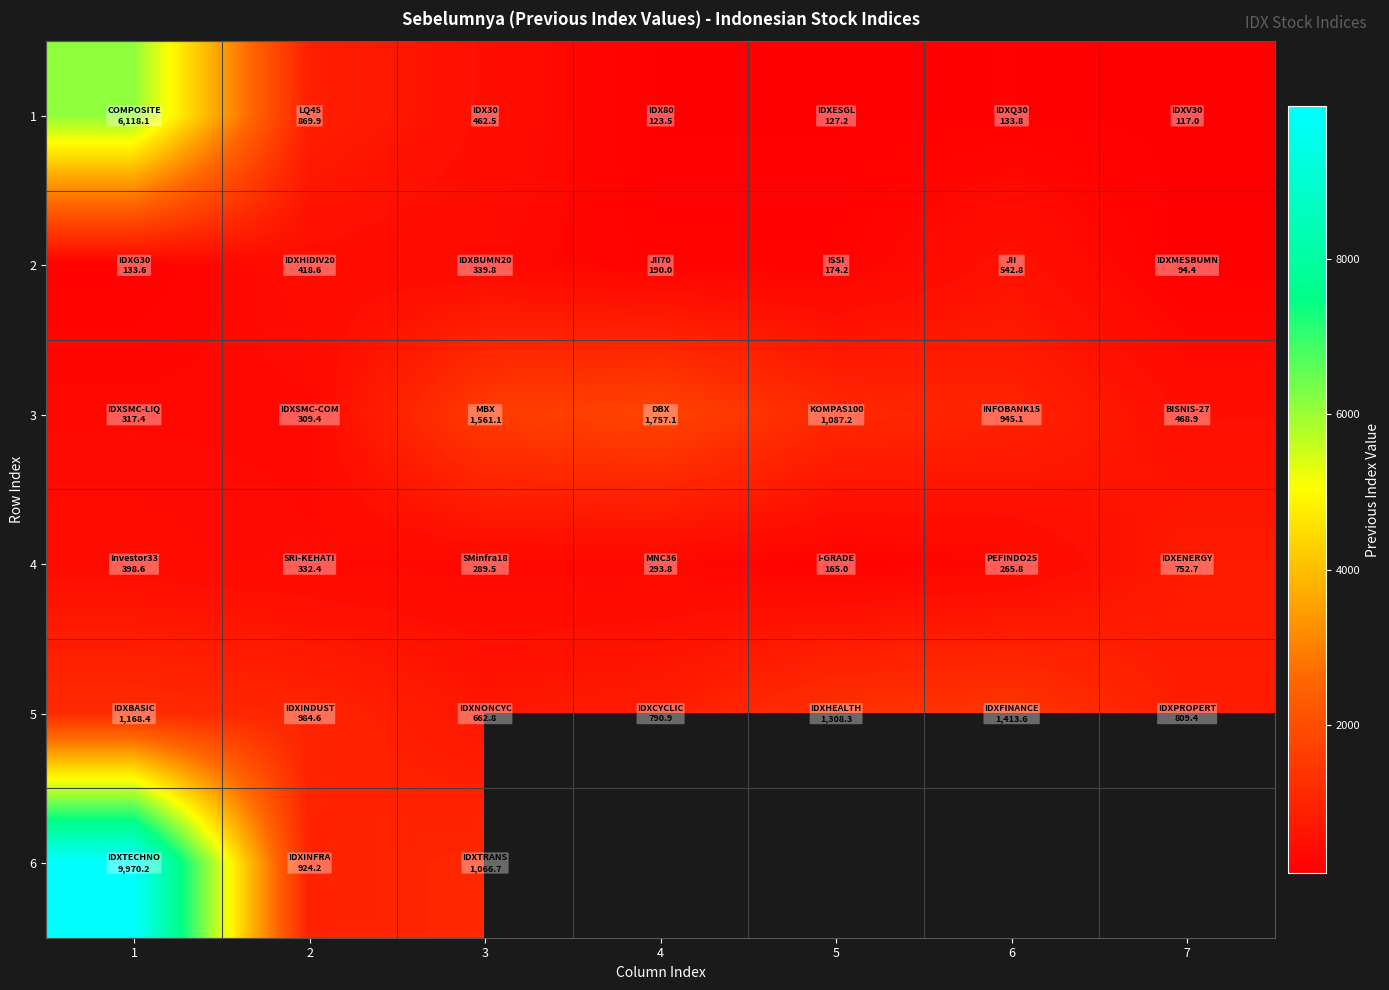

What is the difference between the 1 values at 6 and 3?

328.7